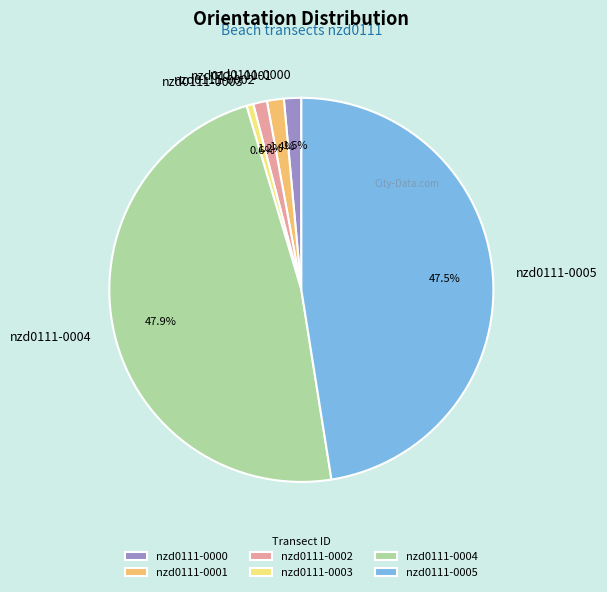

Which slice is the smallest?

nzd0111-0003